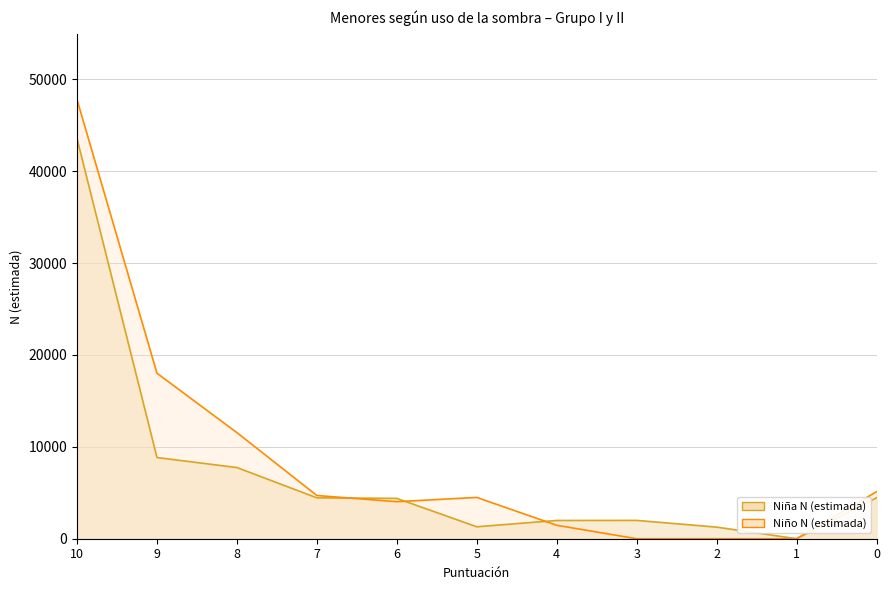

Is the value of Niña N (estimada) at 7 greater than the value of Niño N (estimada) at 3?

Yes